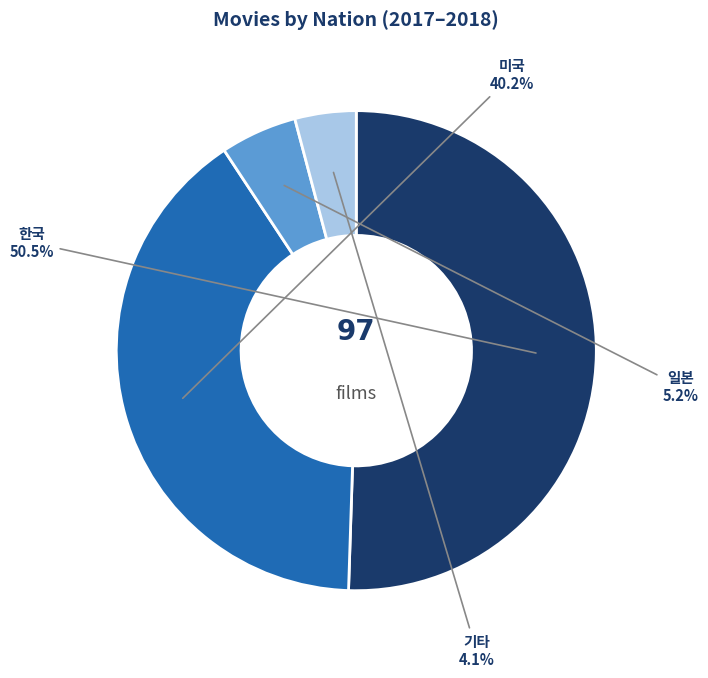

Is there any slice that represents more than half of the pie?

Yes